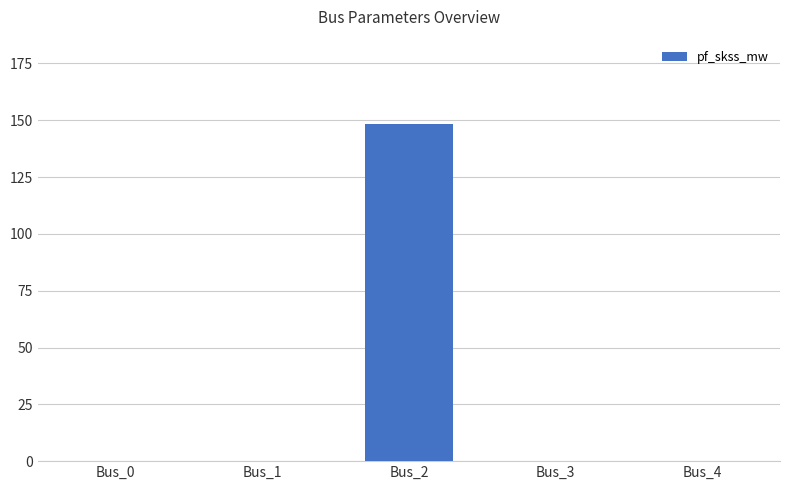

Reading left to right, transcribe all the data shown in this chart.

Bus_0=0.0	Bus_1=0.0	Bus_2=148.4	Bus_3=0.0	Bus_4=0.0